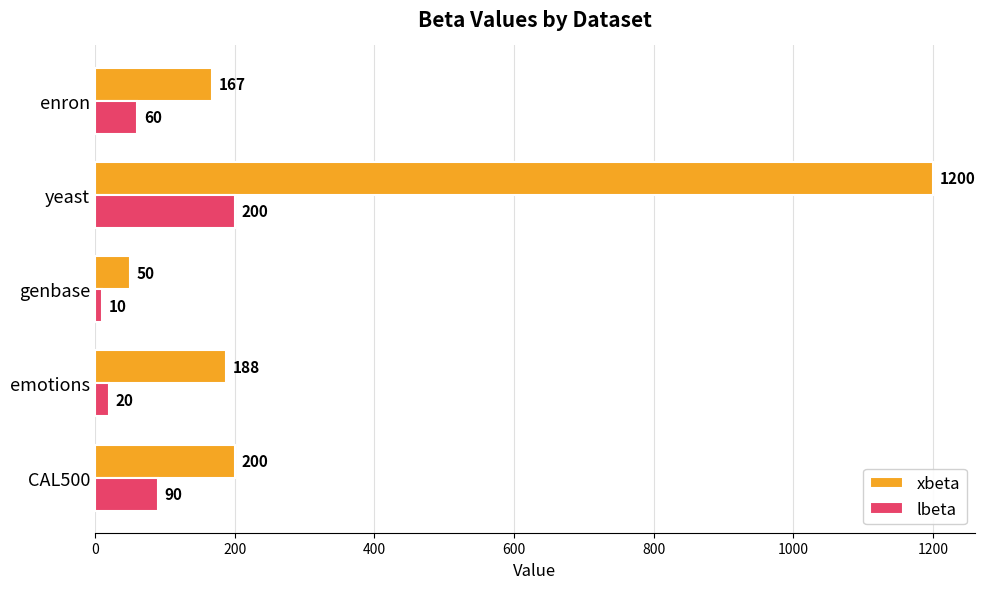

The xbeta series shows 167 at enron. True or false?

True